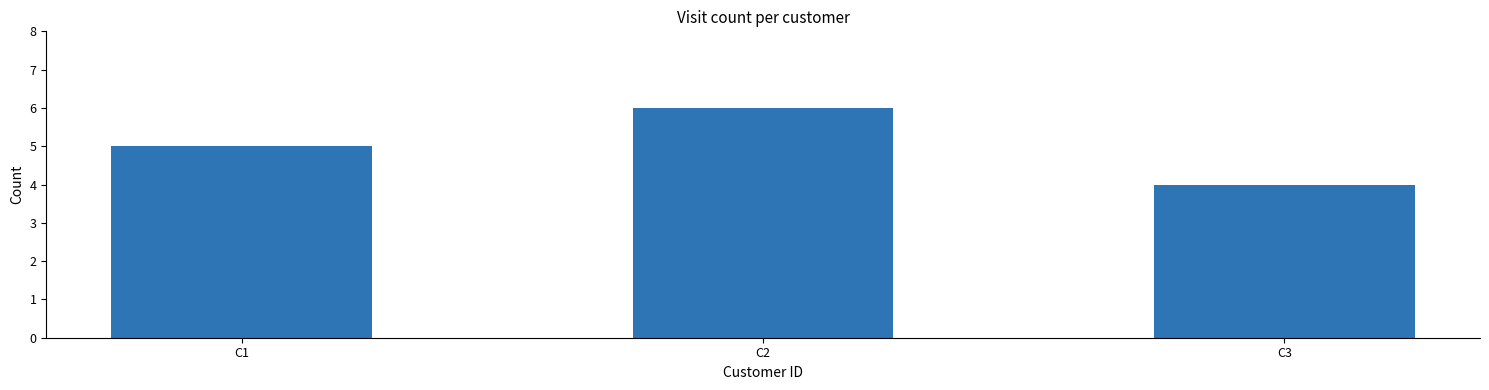

Which category has the highest value across all series?

C2